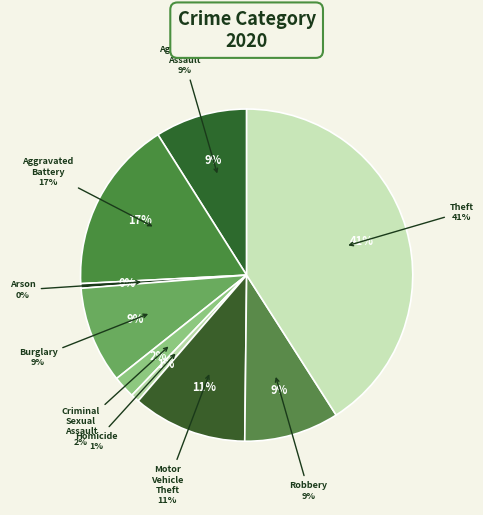

To the nearest percent, what percentage of the pie is Motor Vehicle Theft?

11%